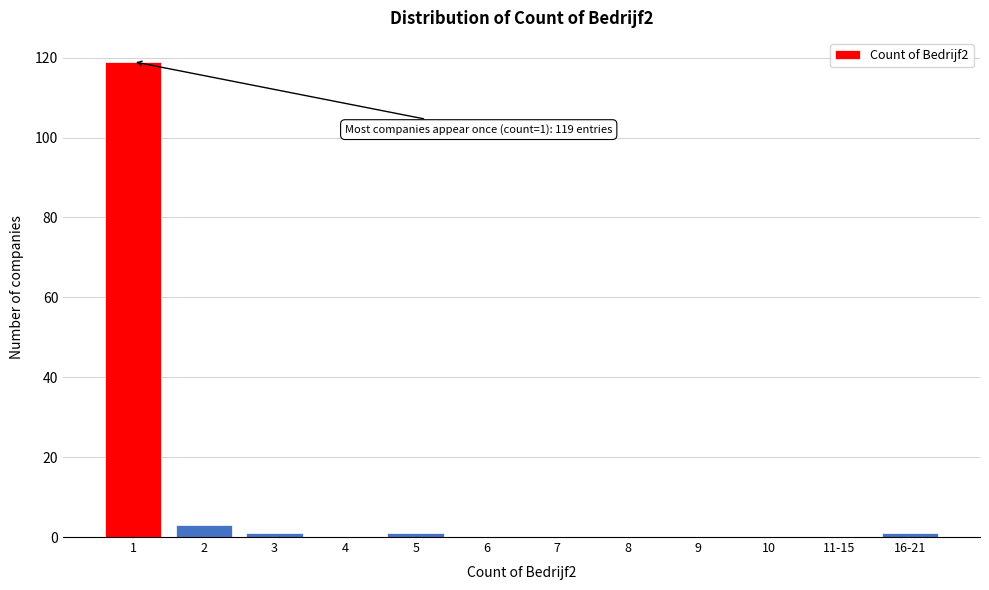

Reading left to right, what are all the values shown in this chart?

1=119	2=3	3=1	4=0	5=1	6=0	7=0	8=0	9=0	10=0	11-15=0	16-21=1